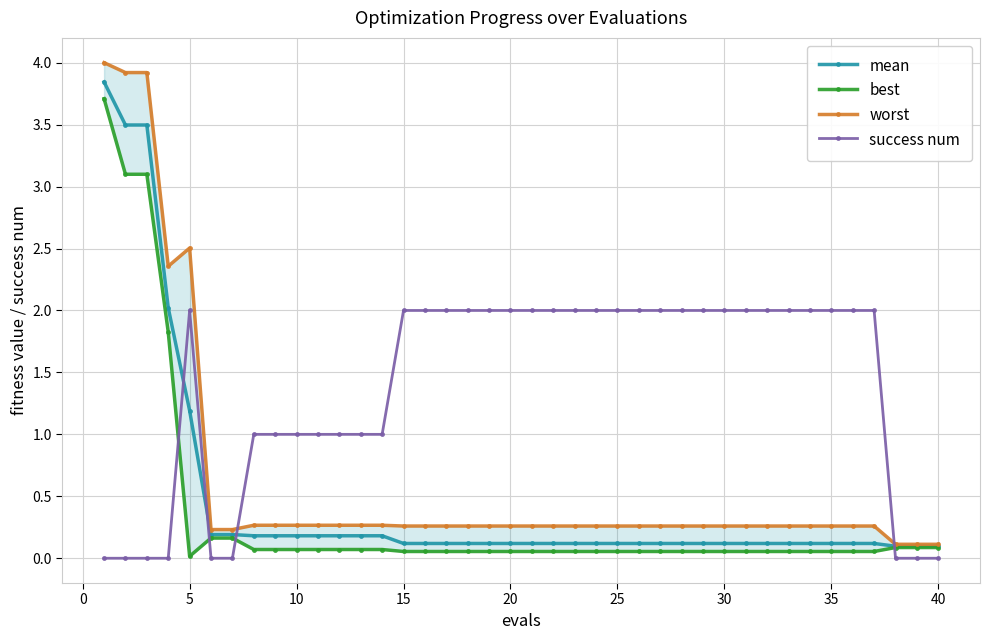

Which series has the widest spread of values?

worst